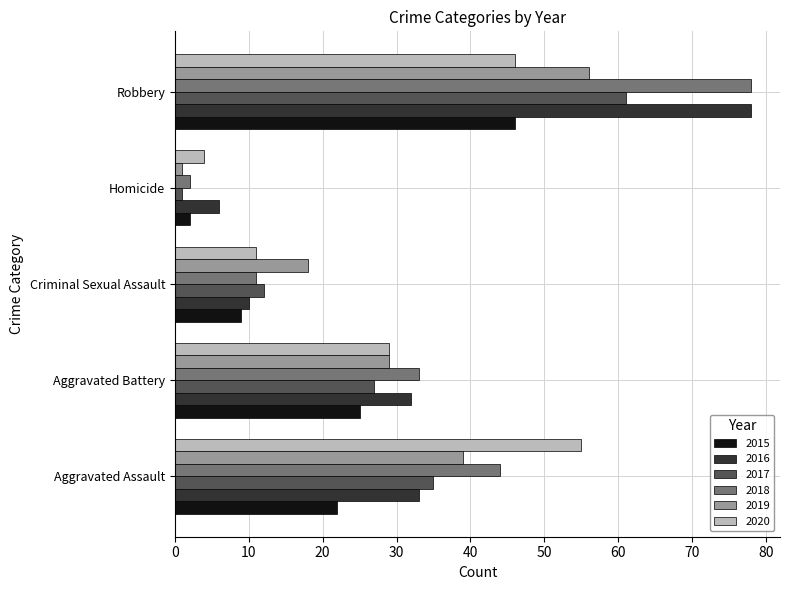

What is the spread (max minus min) of values at Homicide?

5